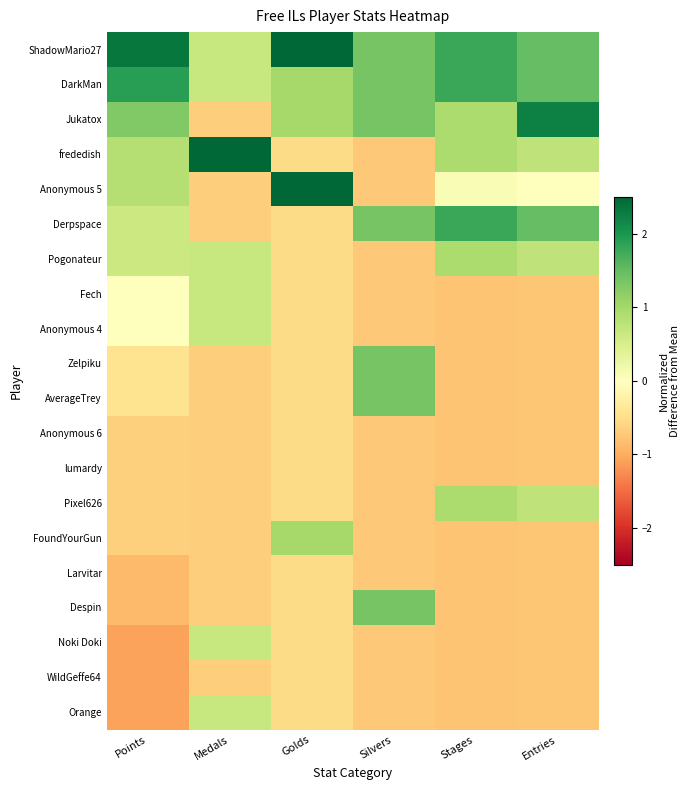

Which series changed the most between Golds and Stages?

Anonymous 5